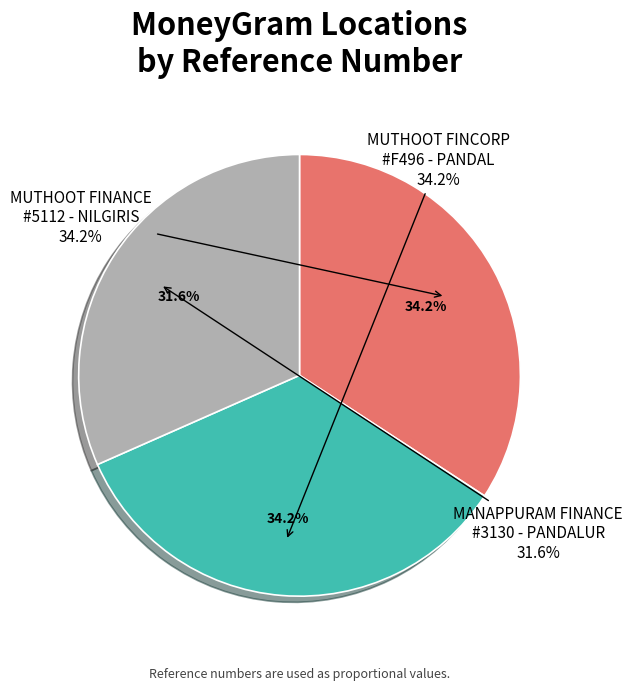

The MANAPPURAM FINANCE - #3130 - PANDALUR slice represents 43% of the pie. True or false?

False